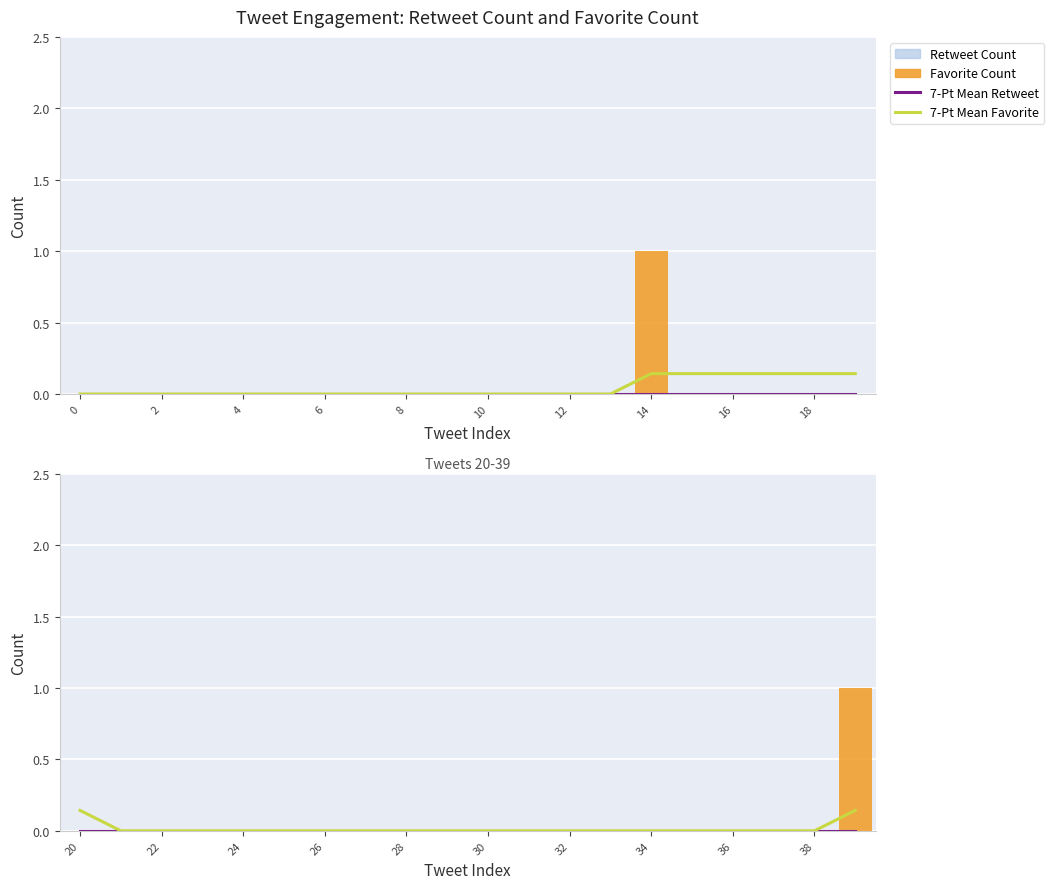

What are all the series names shown in the legend?

7-Pt Mean Retweet, 7-Pt Mean Favorite, Retweet Count, Favorite Count